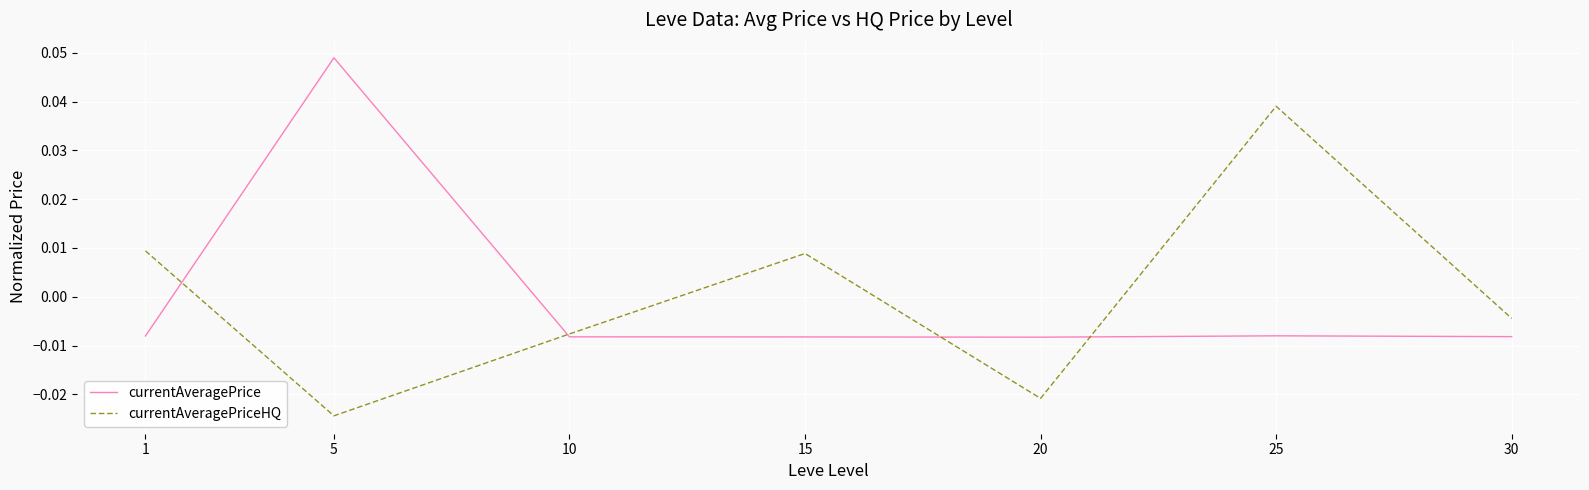

Which series changed the most between 1 and 25?

currentAveragePriceHQ